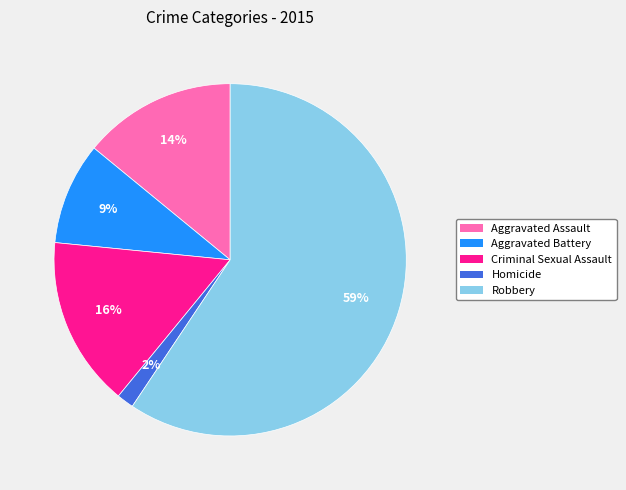

Between Homicide and Robbery, which is larger?

Robbery